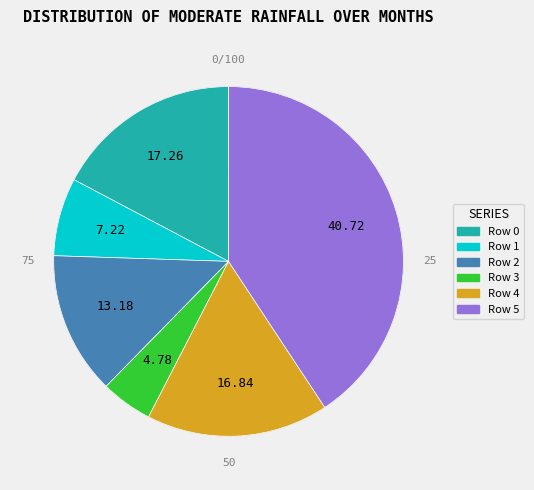

Which category has the smallest portion of the pie?

Row 3